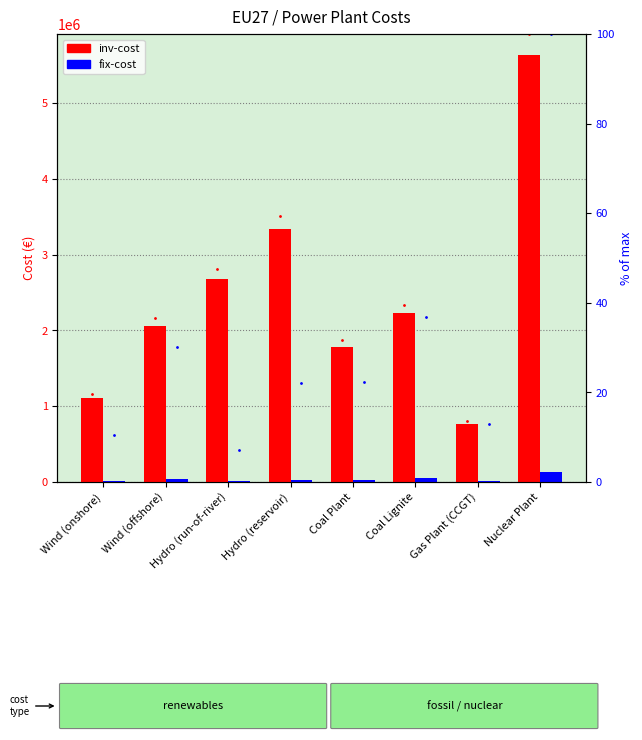

What are all the series names shown in the legend?

inv-cost, fix-cost